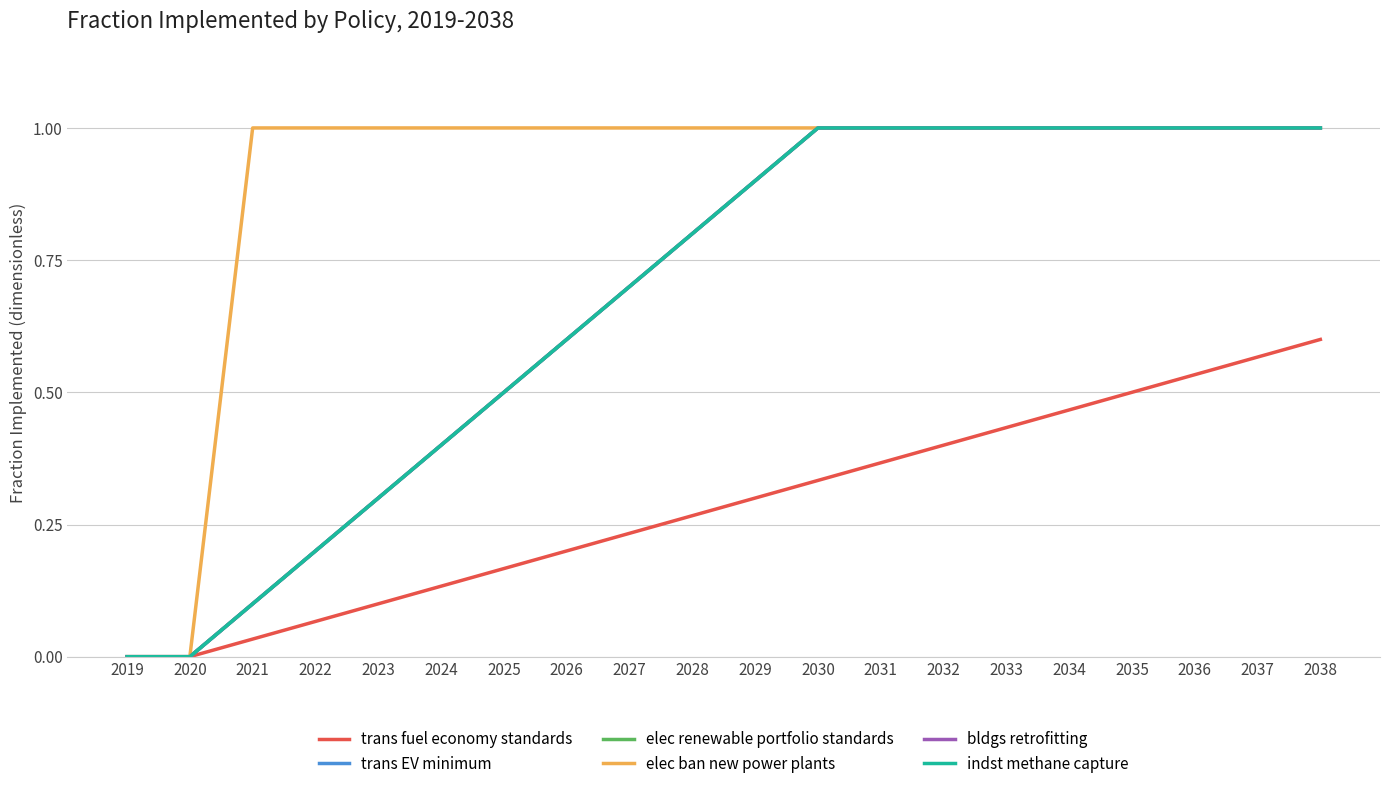

Does the chart have visible grid lines?

Yes